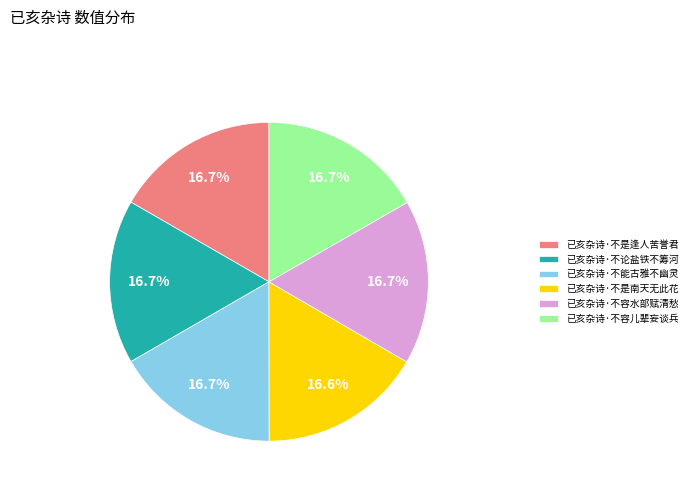

Does any single category account for the majority?

No